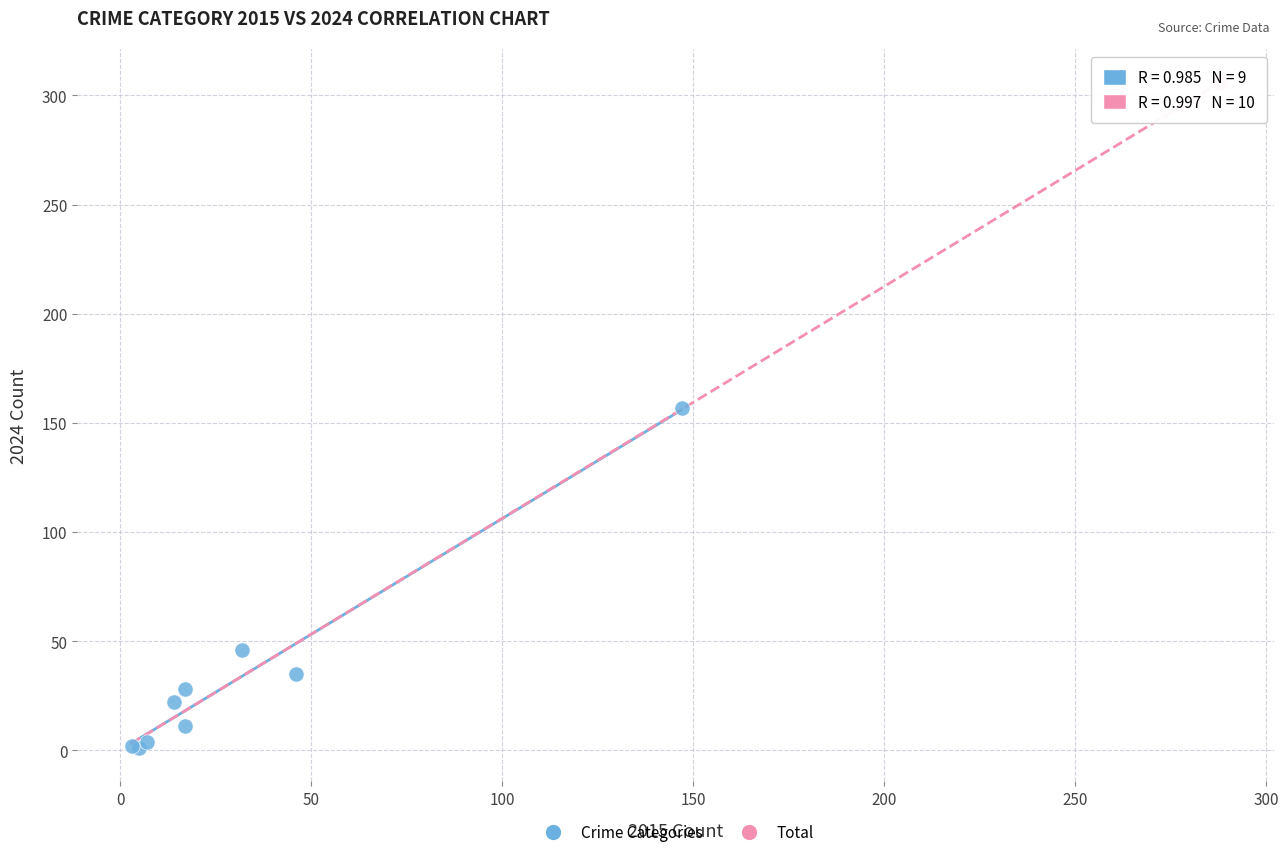

What are all the series names shown in the legend?

Crime Categories, Total